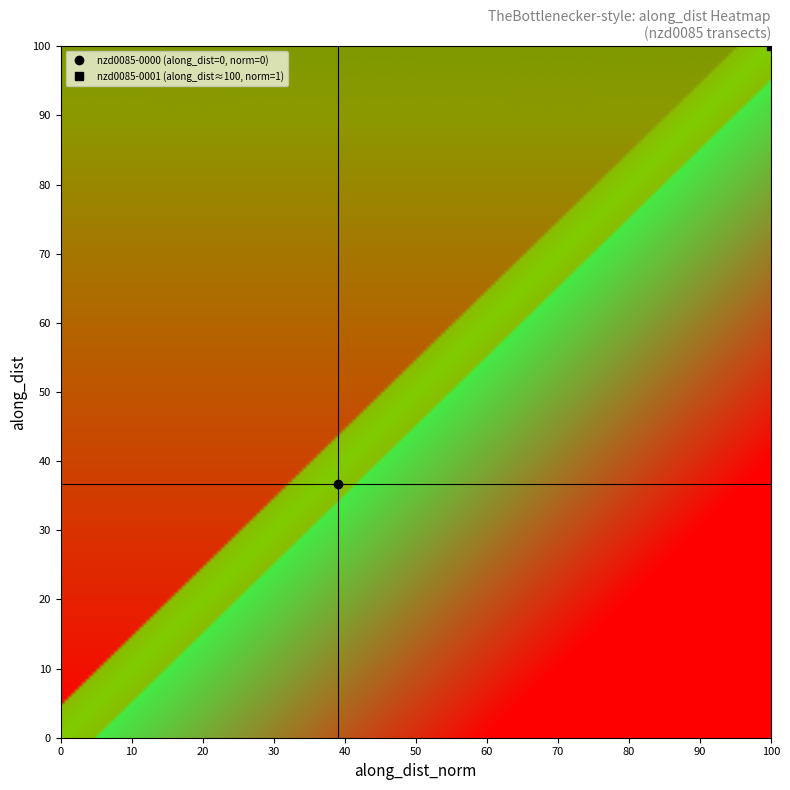

What is the average value of the nzd0085-0000 series?

50.0